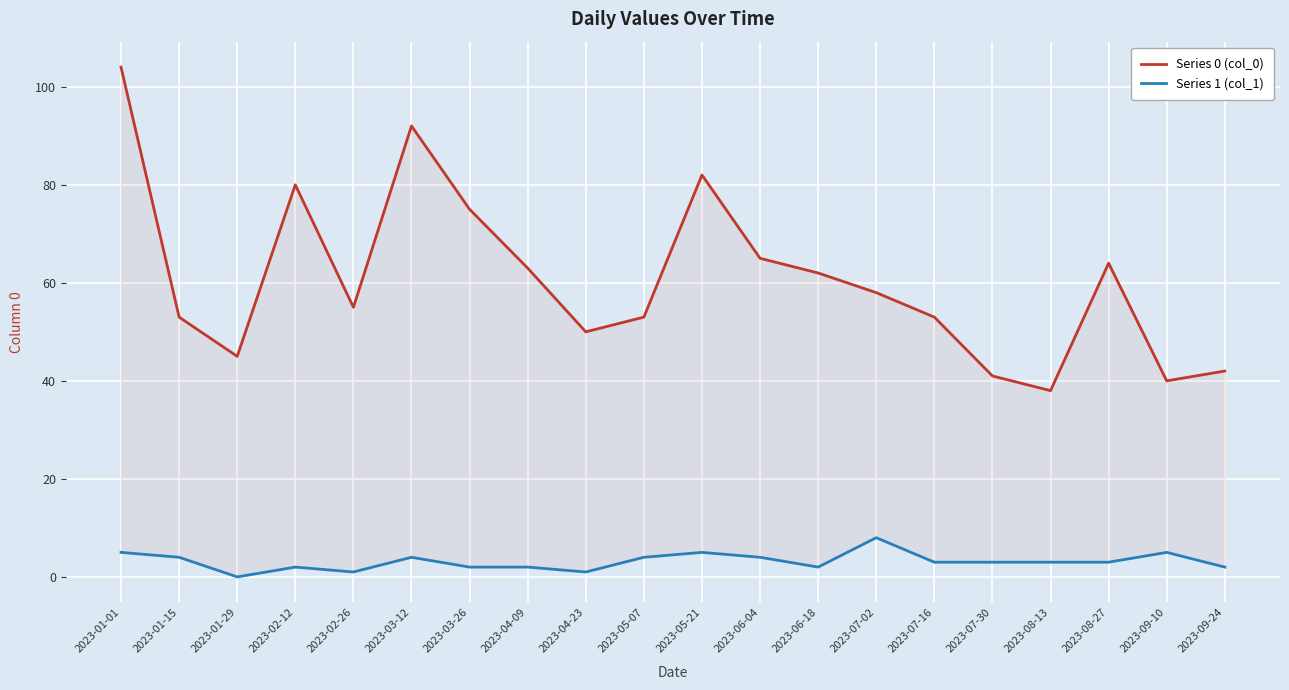

How many lines are shown in the chart?

2